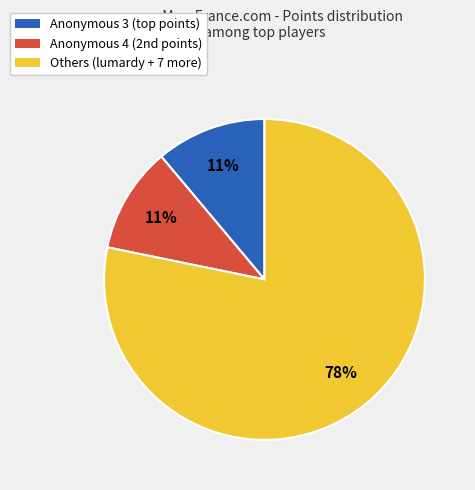

Does any single category account for the majority?

Yes